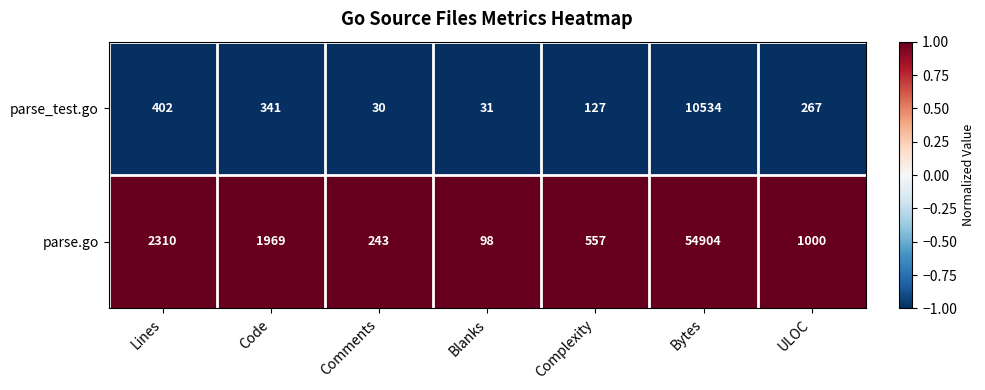

How many distinct data groups are displayed?

2